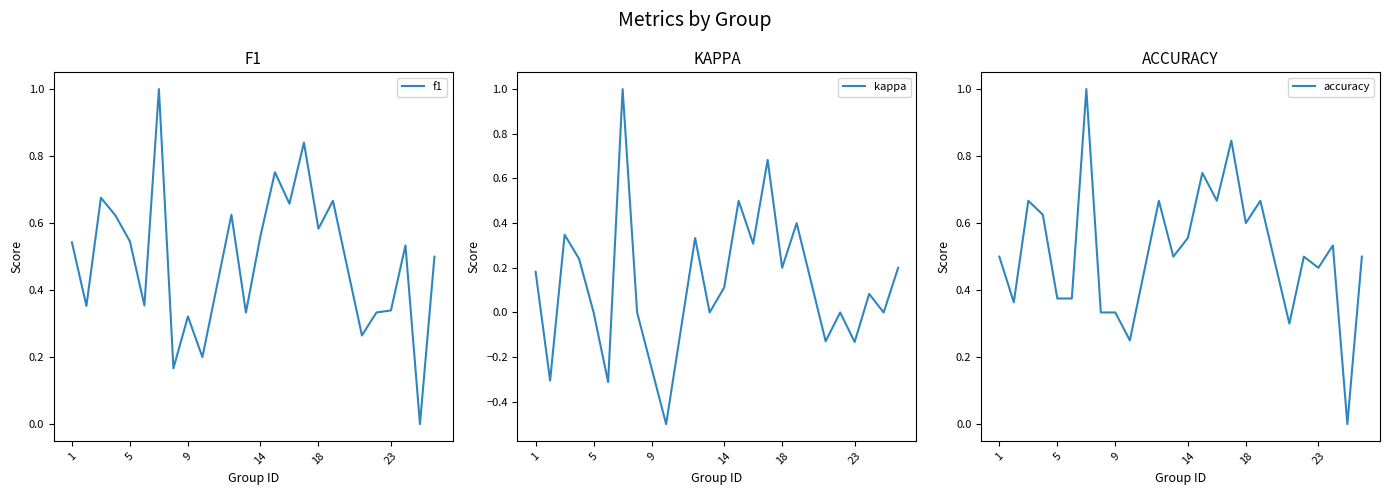

What is the average value of the f1 series?

0.5